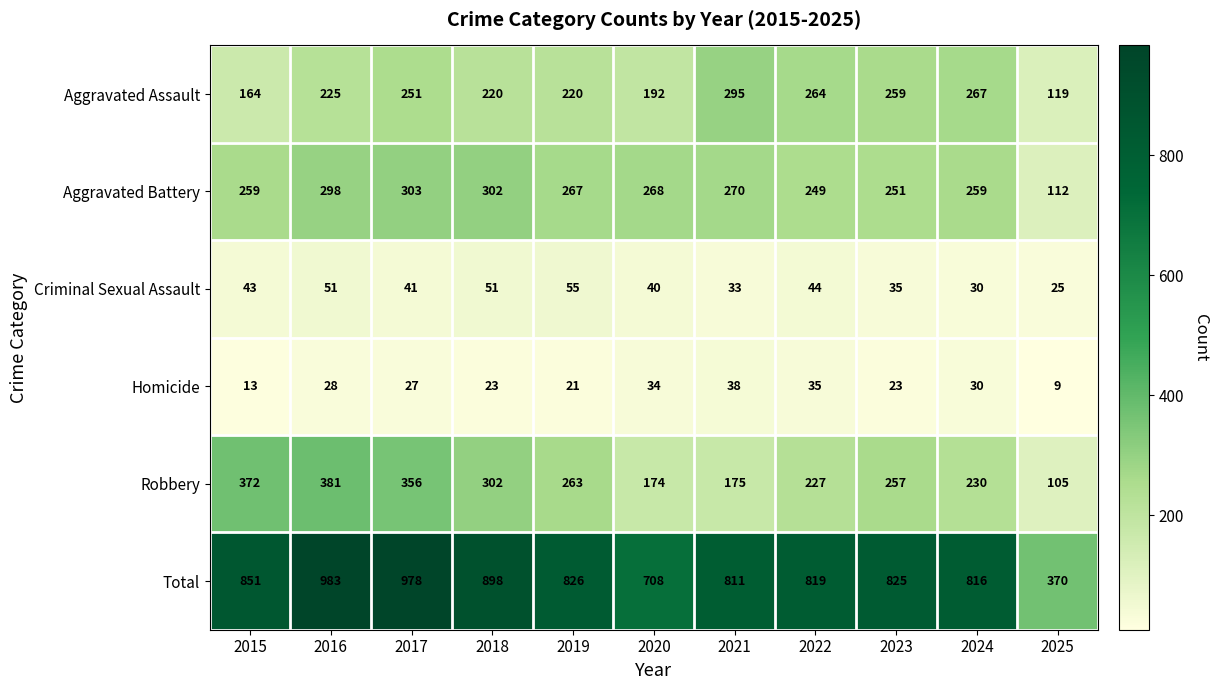

How many data points does each series have?

11